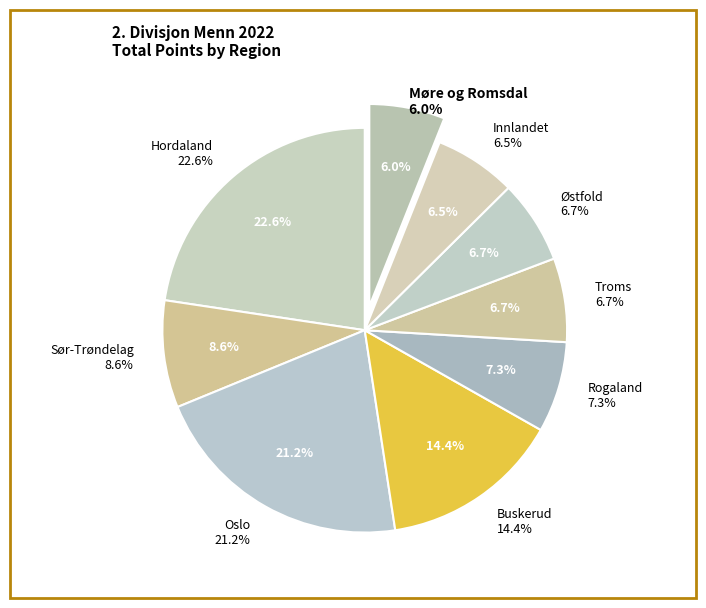

Combined, do Buskerud and Sør-Trøndelag account for over 50%?

No